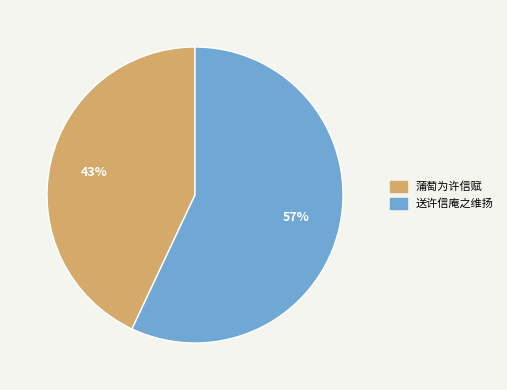

True or false: 蒲萄为许信赋 accounts for 43% of the total.

True